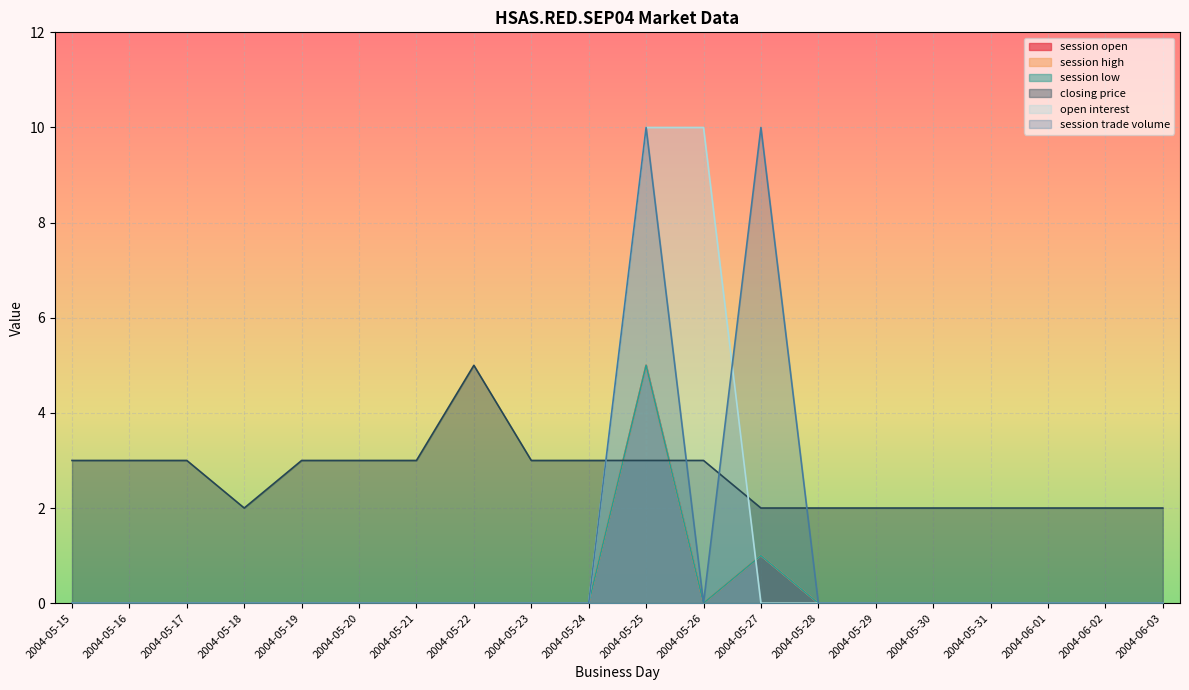

Is it true that session high equals 0 at 2004-05-17?

True